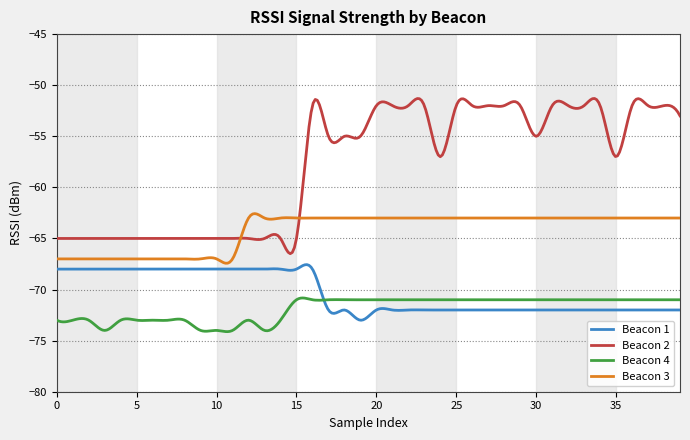

What is the difference between the maximum and minimum values in the Beacon 4 series?

3.3